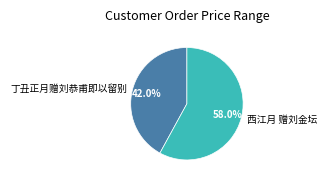

Approximately how many times larger is the value at 丁丑正月赠刘恭甫即以留别 compared to 西江月 赠刘金坛?

0.7